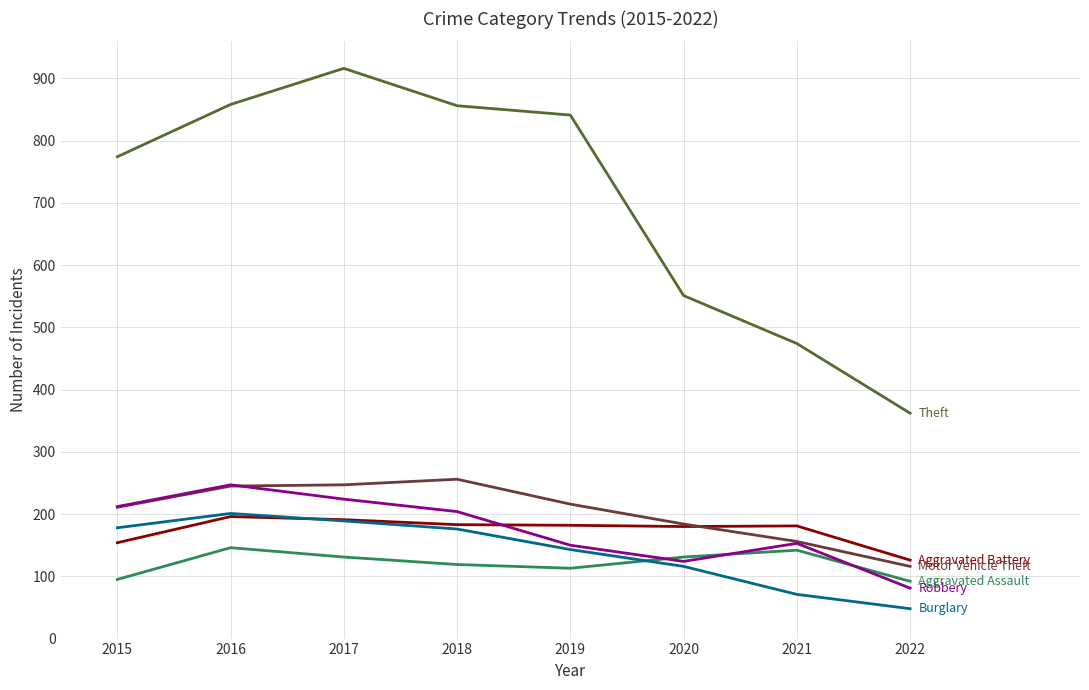

How many lines are shown in the chart?

6